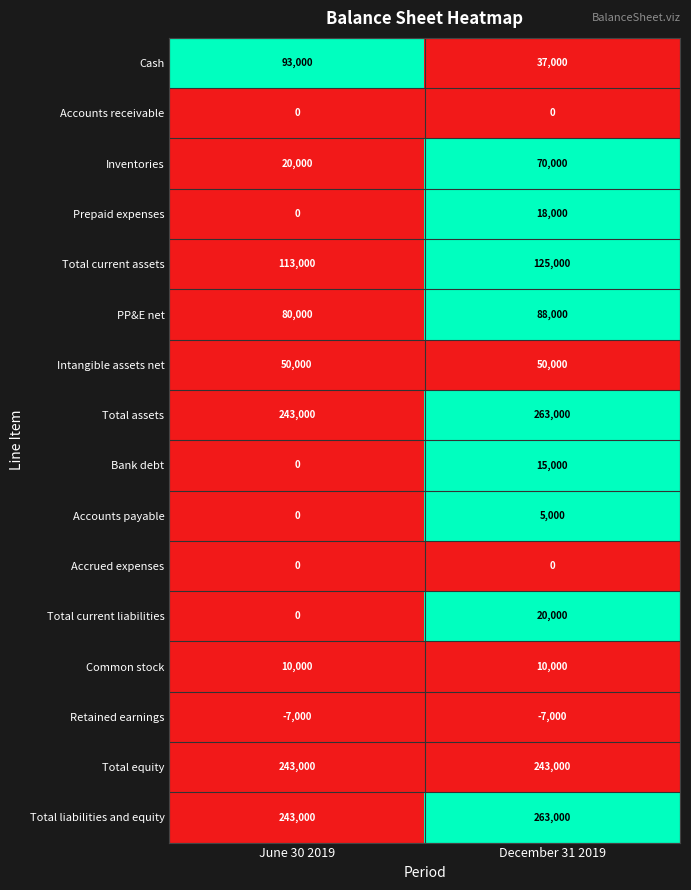

What is the approximate value of Cash at December 31 2019, to the nearest 50?

37000